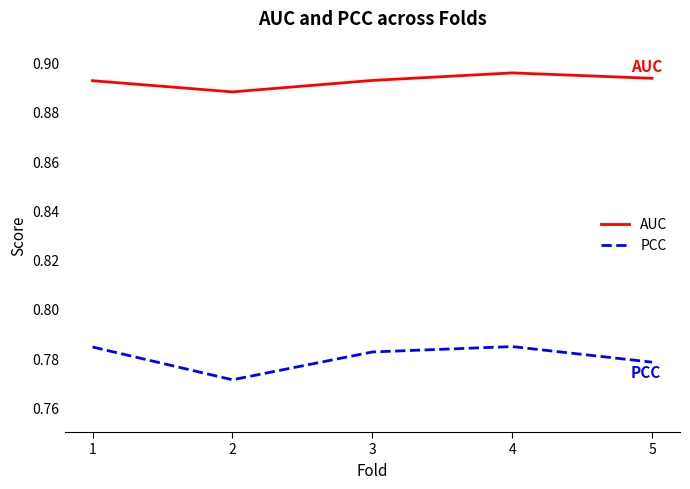

True or false: PCC and AUC intersect in this chart.

False